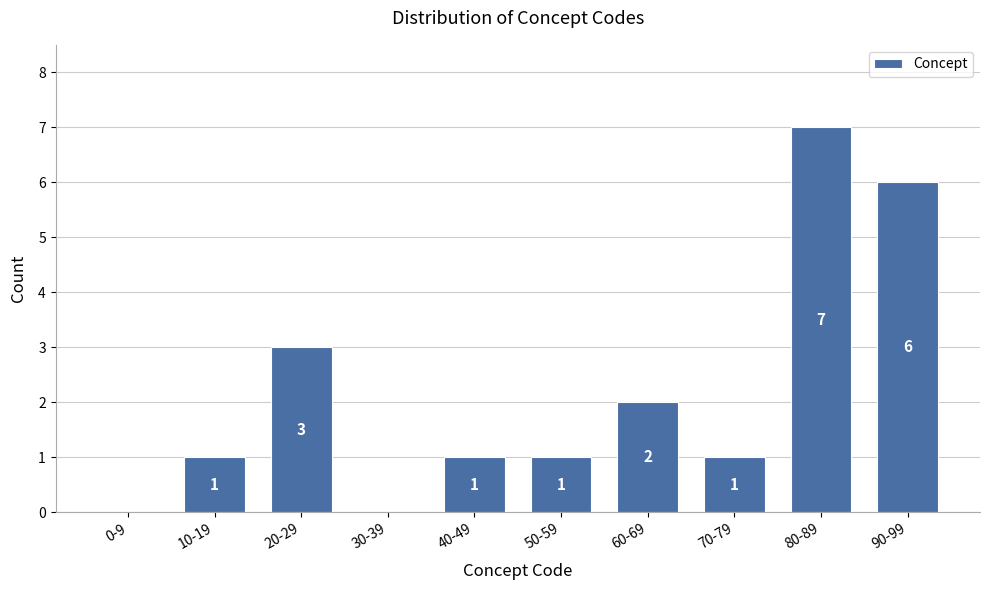

Reading left to right, list all the values displayed in this chart.

0-9=0	10-19=1	20-29=3	30-39=0	40-49=1	50-59=1	60-69=2	70-79=1	80-89=7	90-99=6